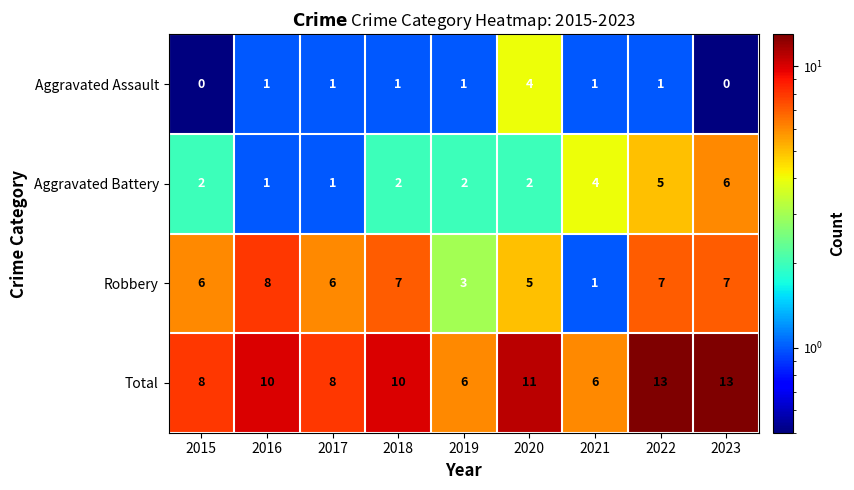

What is the sum of the Total values at 2019 and 2017?

14